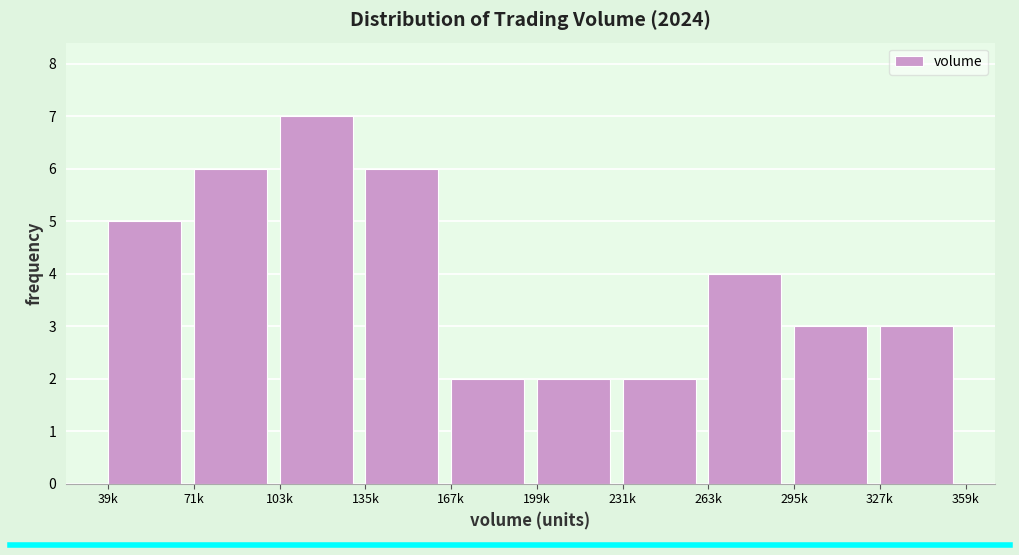

Reading left to right, what are all the values shown in this chart?

5	6	7	6	2	2	2	4	3	3